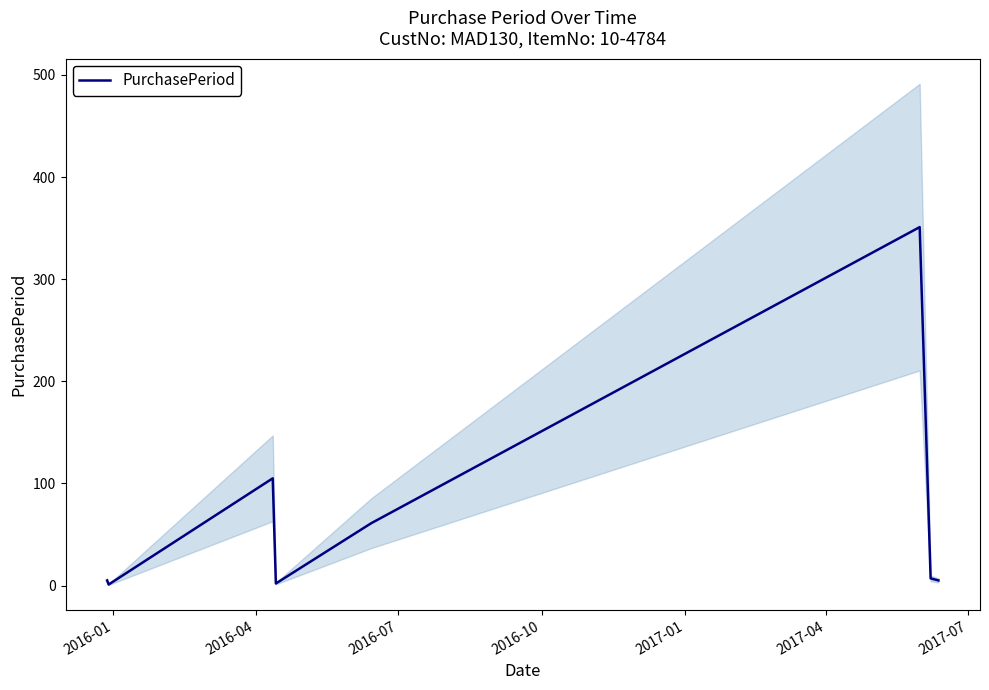

How many points are lower than both their immediate neighbors (excluding endpoints)?

2